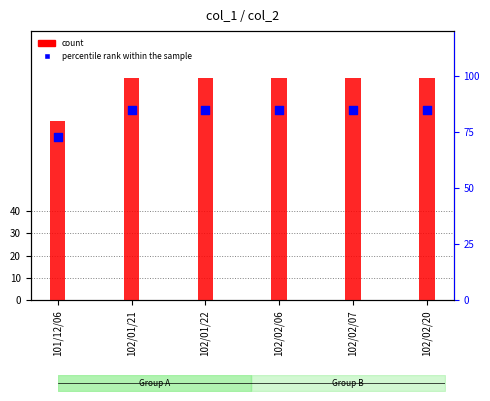

Which series reaches the maximum Y coordinate?

count